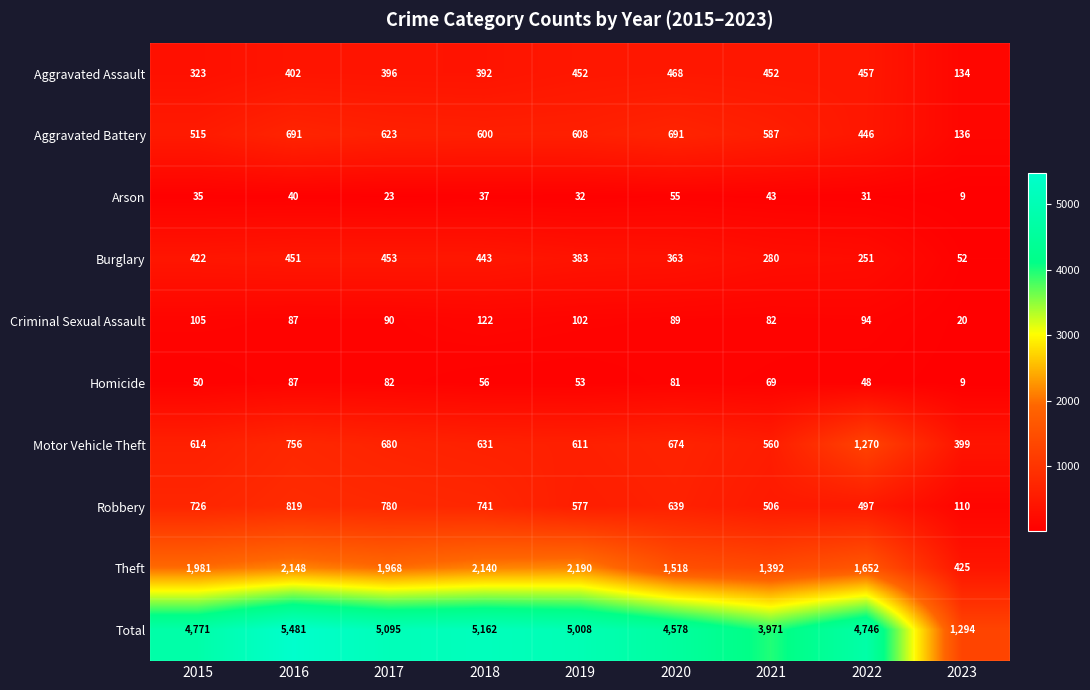

At which label does Robbery first exceed 639?

2015